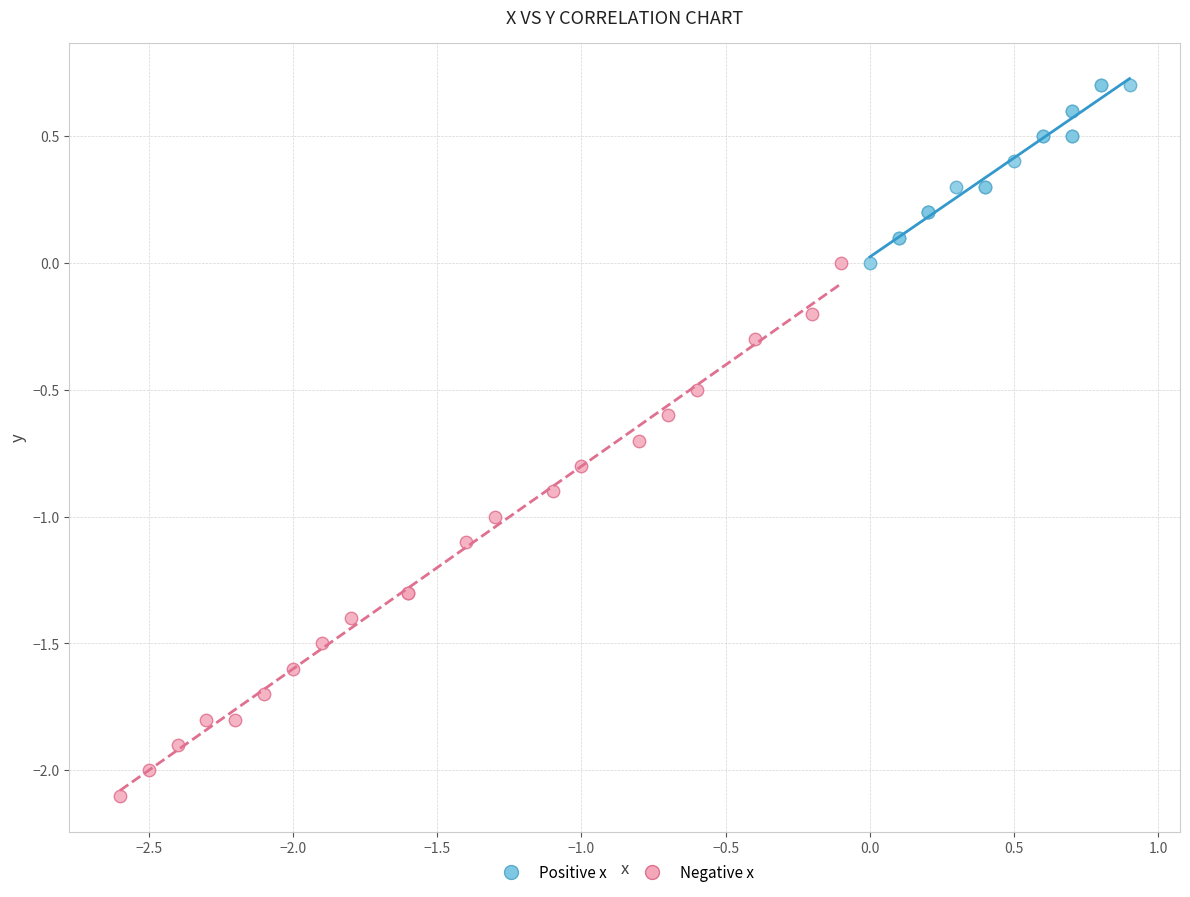

Which series has the widest spread of Y values?

Negative x